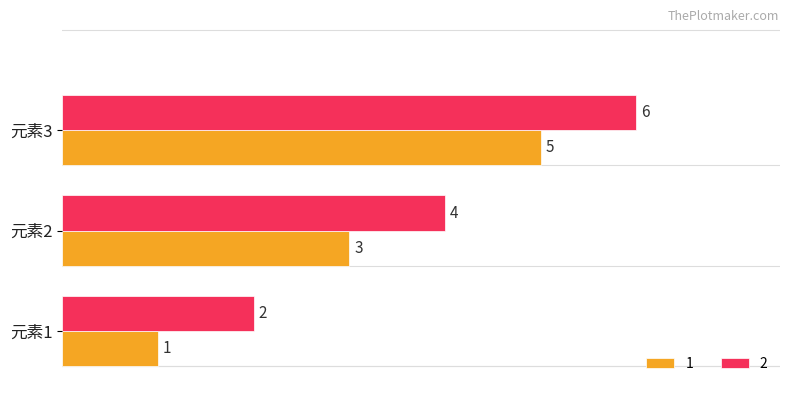

What is the sum of all 2 values?

12